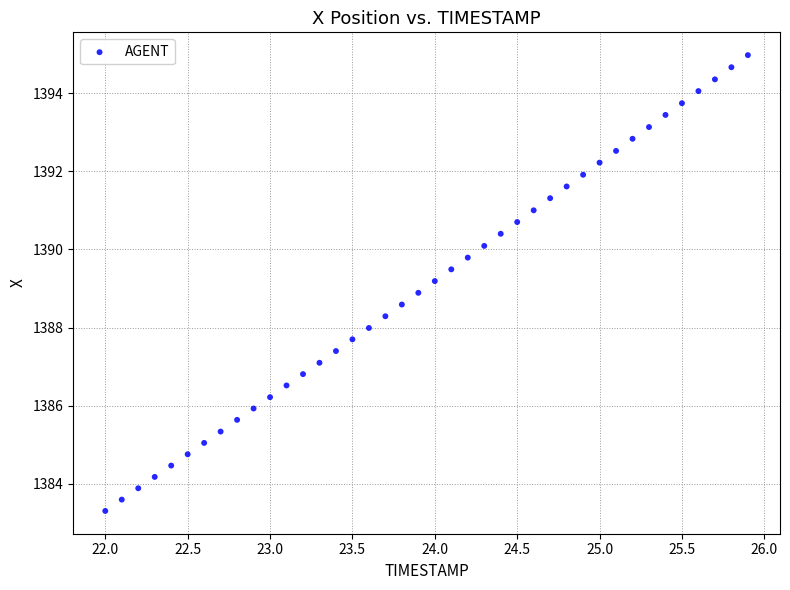

What is the range of X values (max minus min)?

3.9